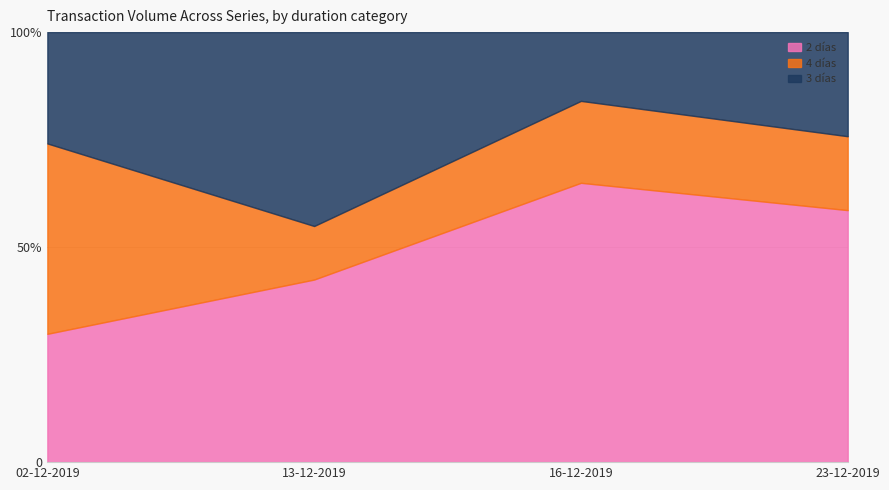

Rank the series at 13-12-2019 from highest to lowest value.

3 días, 2 días, 4 días